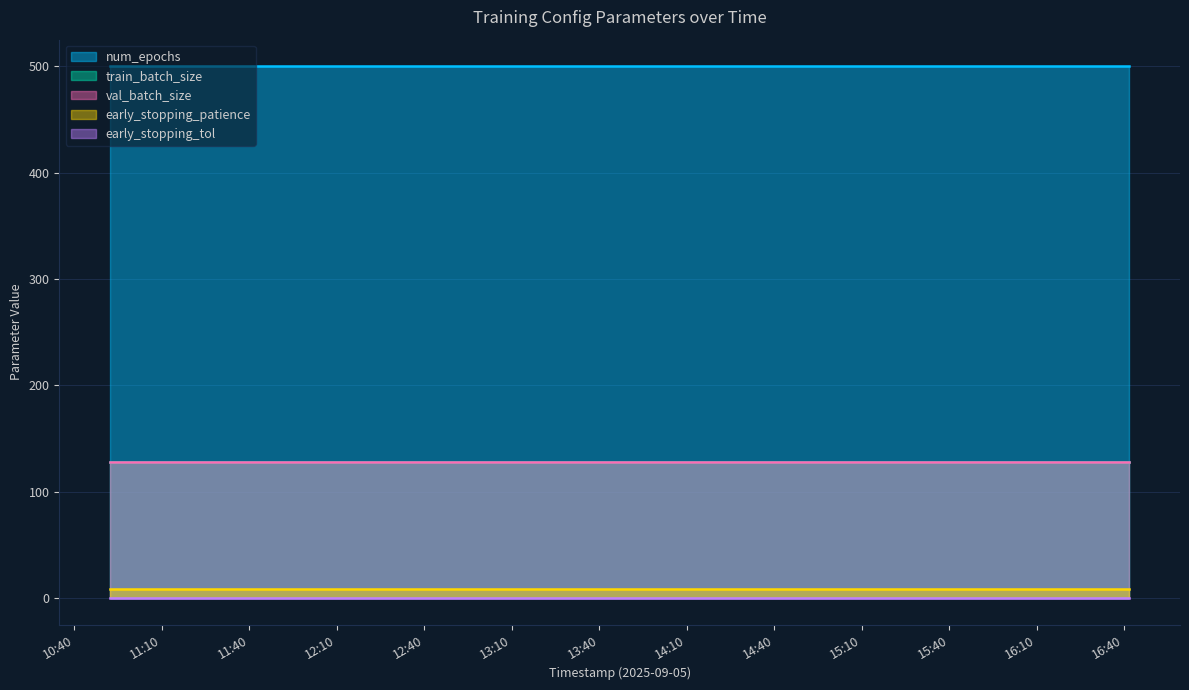

True or false: early_stopping_patience and val_batch_size cross at least once.

False